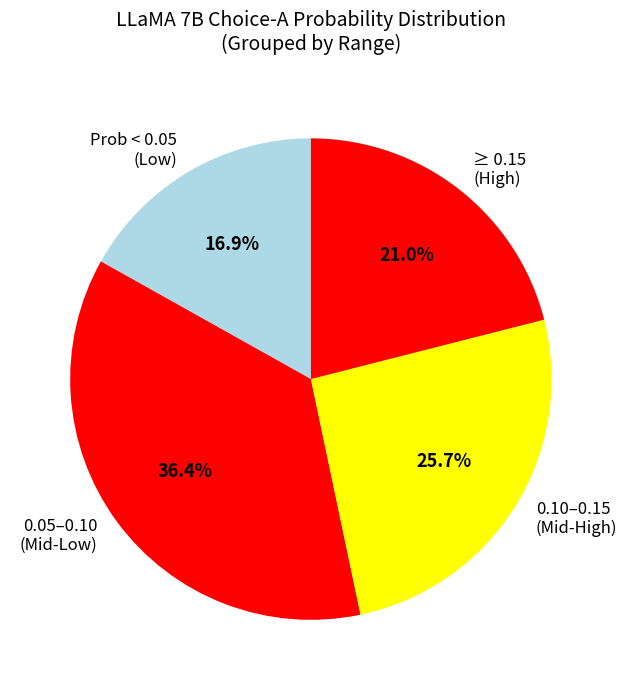

Which category has the smallest portion of the pie?

Prob < 0.05 (Low)